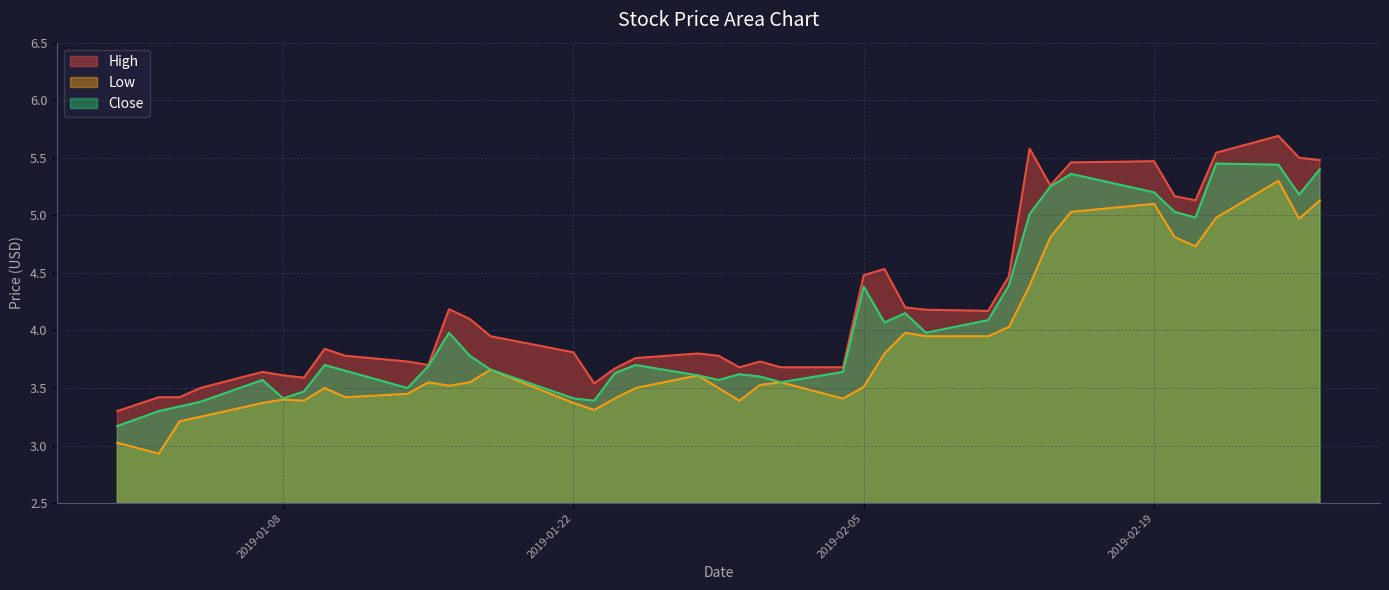

Which has a higher value, 2019-02-26 or 2019-01-25?

2019-02-26